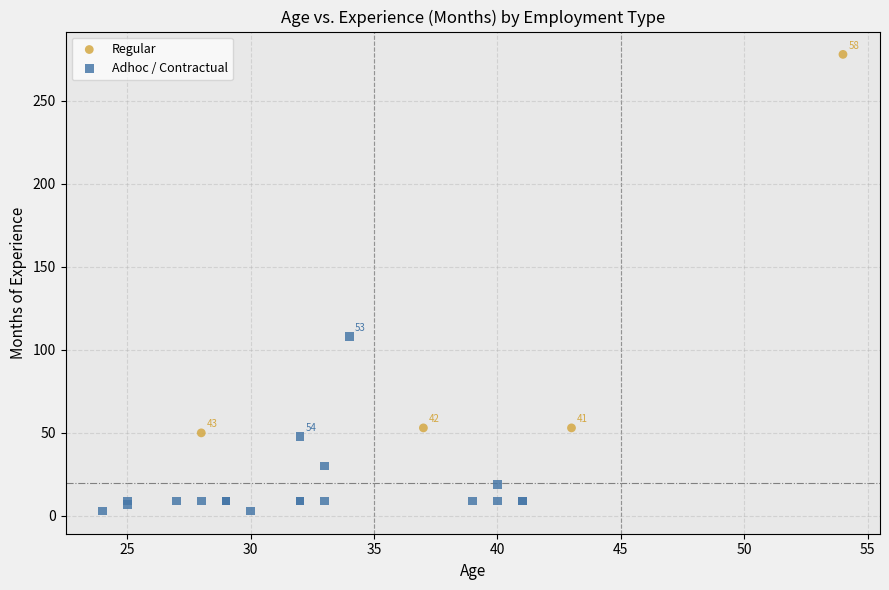

Which series has the widest spread of Y values?

Regular